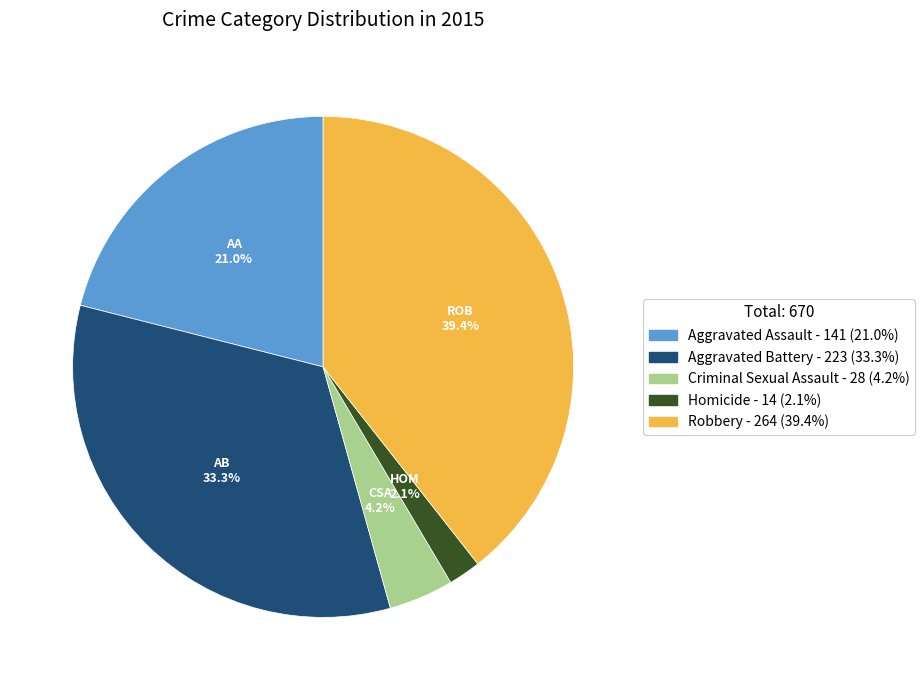

Which slice is the largest?

Robbery